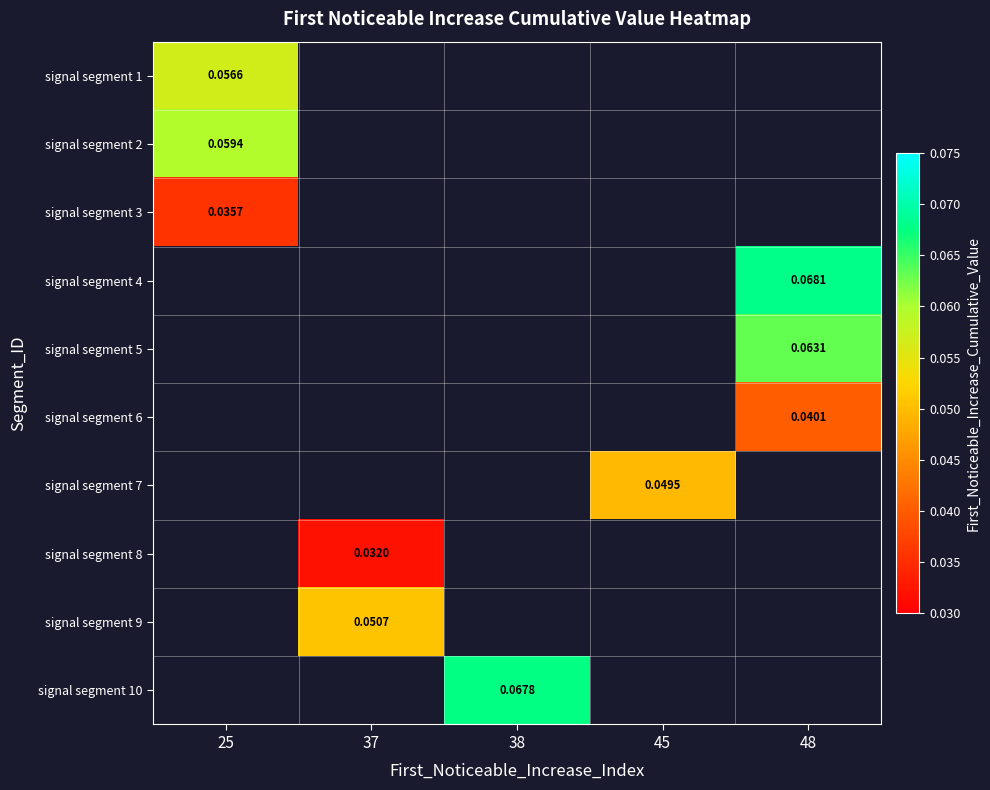

What is the approximate value of signal segment 5 at 48?

0.1